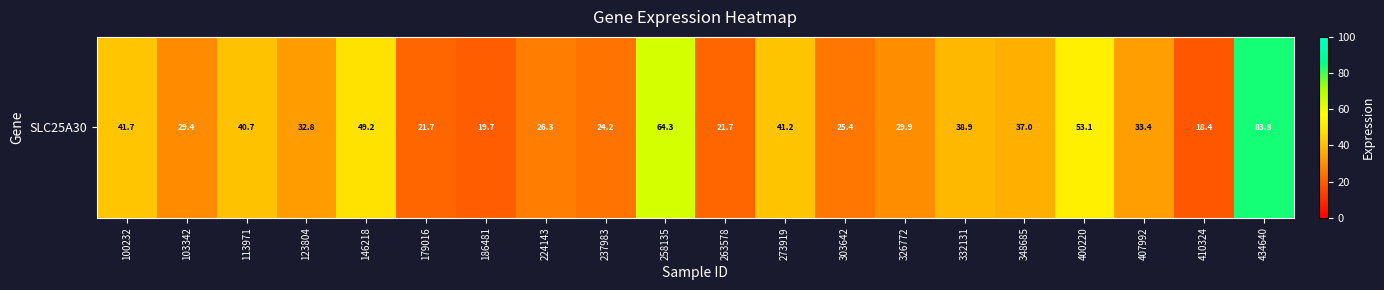

What is the approximate value at 410324?

18.4